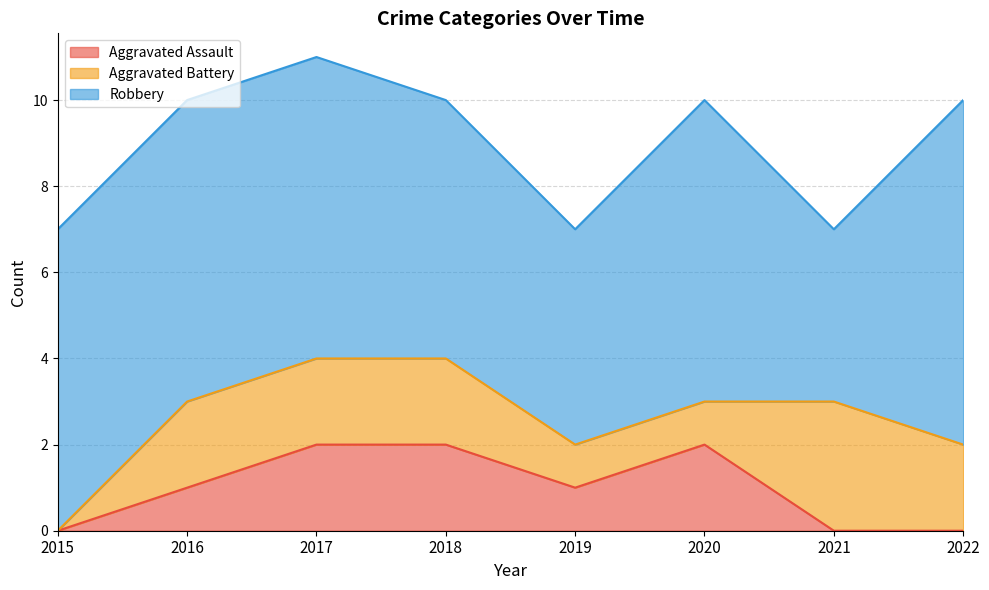

Where is Aggravated Assault nearest to the value 1?

2016